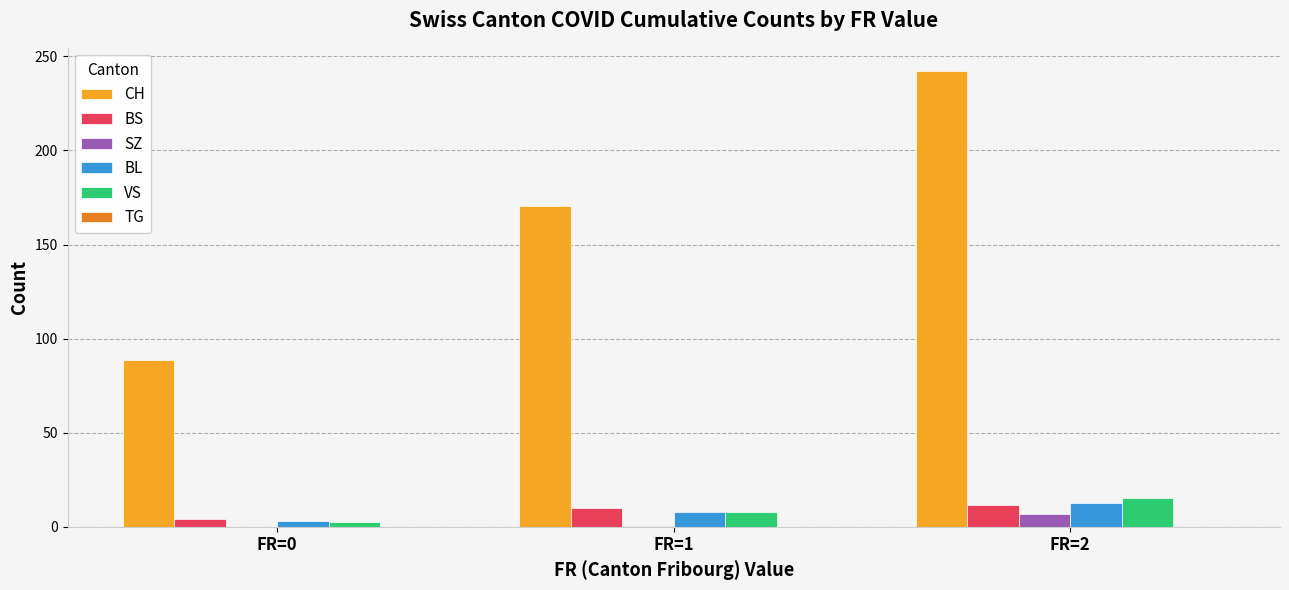

Is the value of VS at FR=1 greater than the value of CH at FR=2?

No